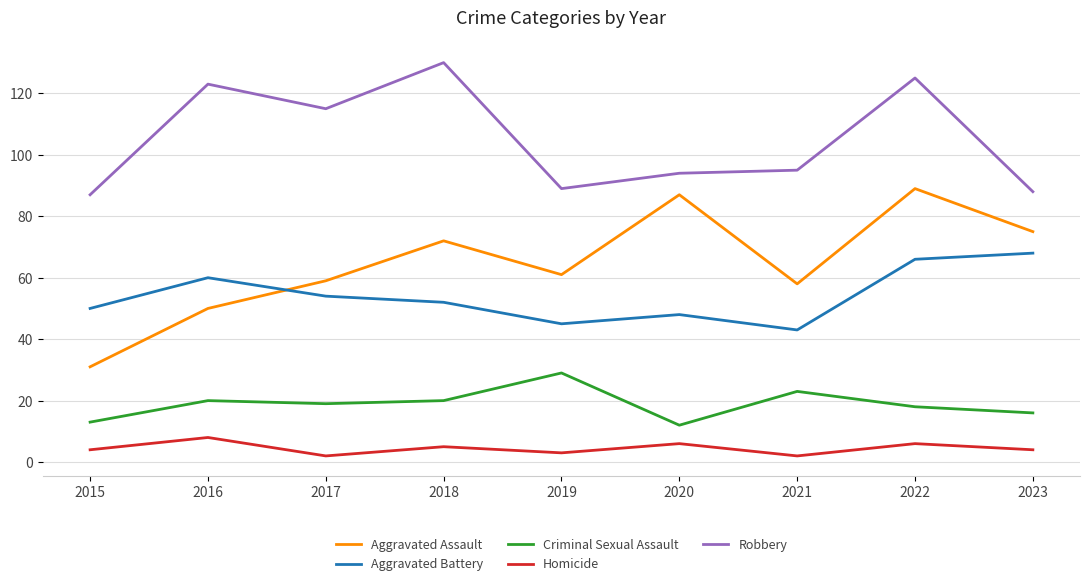

What is the difference between the Criminal Sexual Assault values at 2023 and 2020?

4